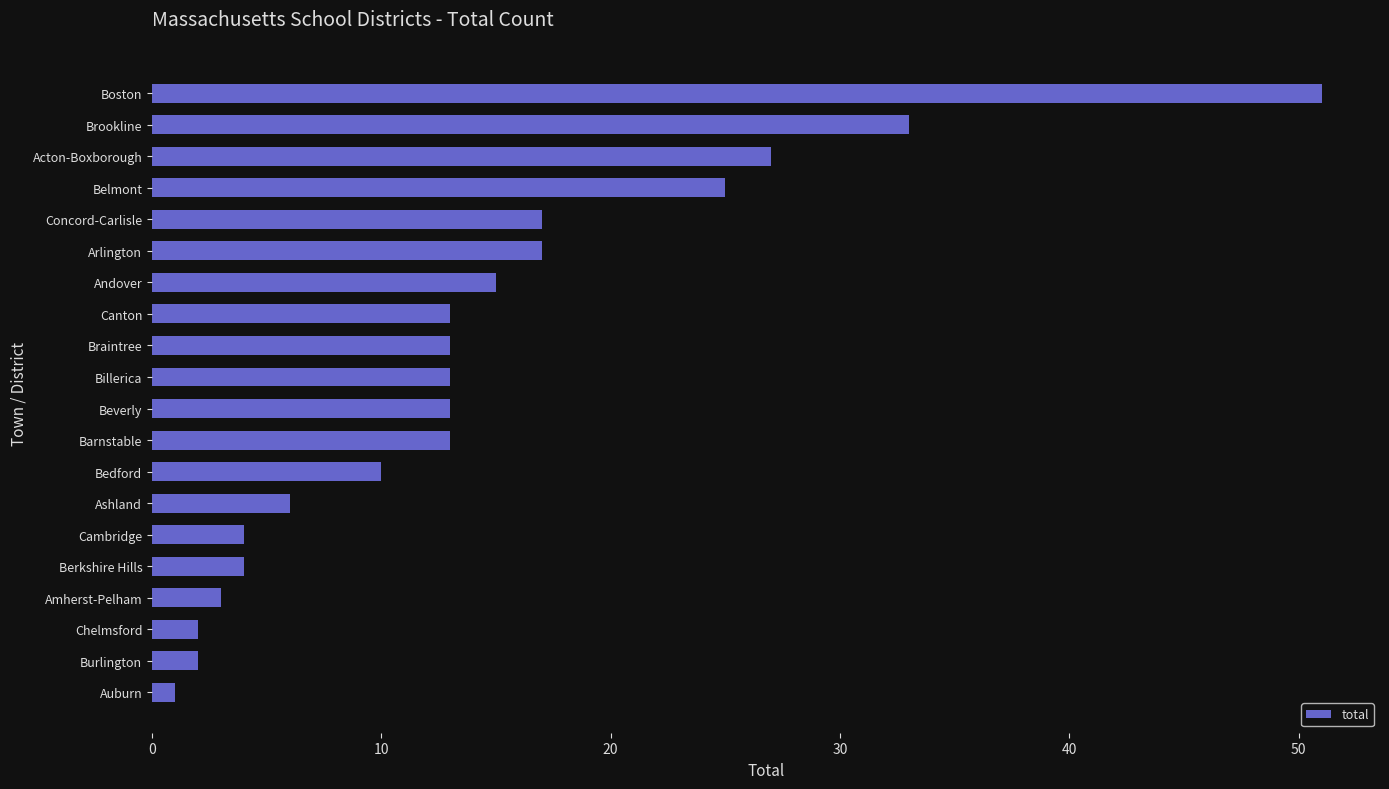

What is the change in value from Billerica to Bedford?

-3